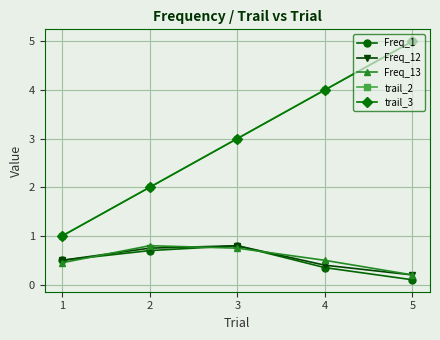

What is the value of the trail_3 point at the 3rd from the left?

3.0